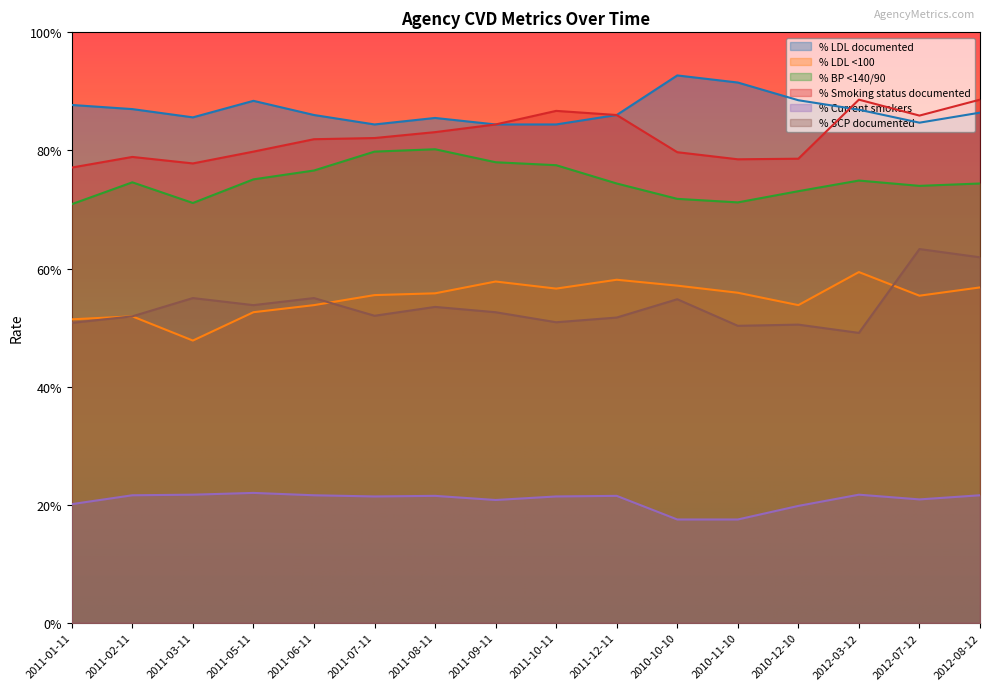

What is the highest value of the % LDL <100 series?

0.6